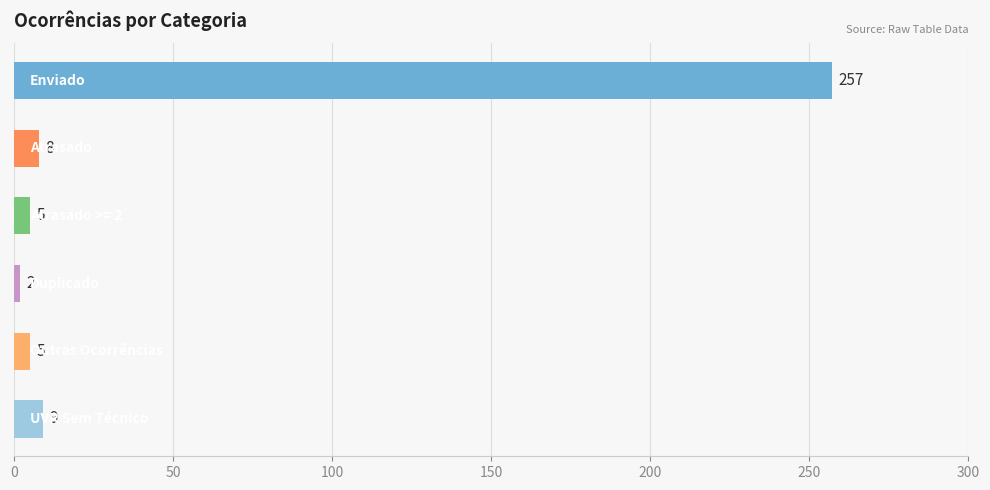

What is the maximum value shown in the chart?

257